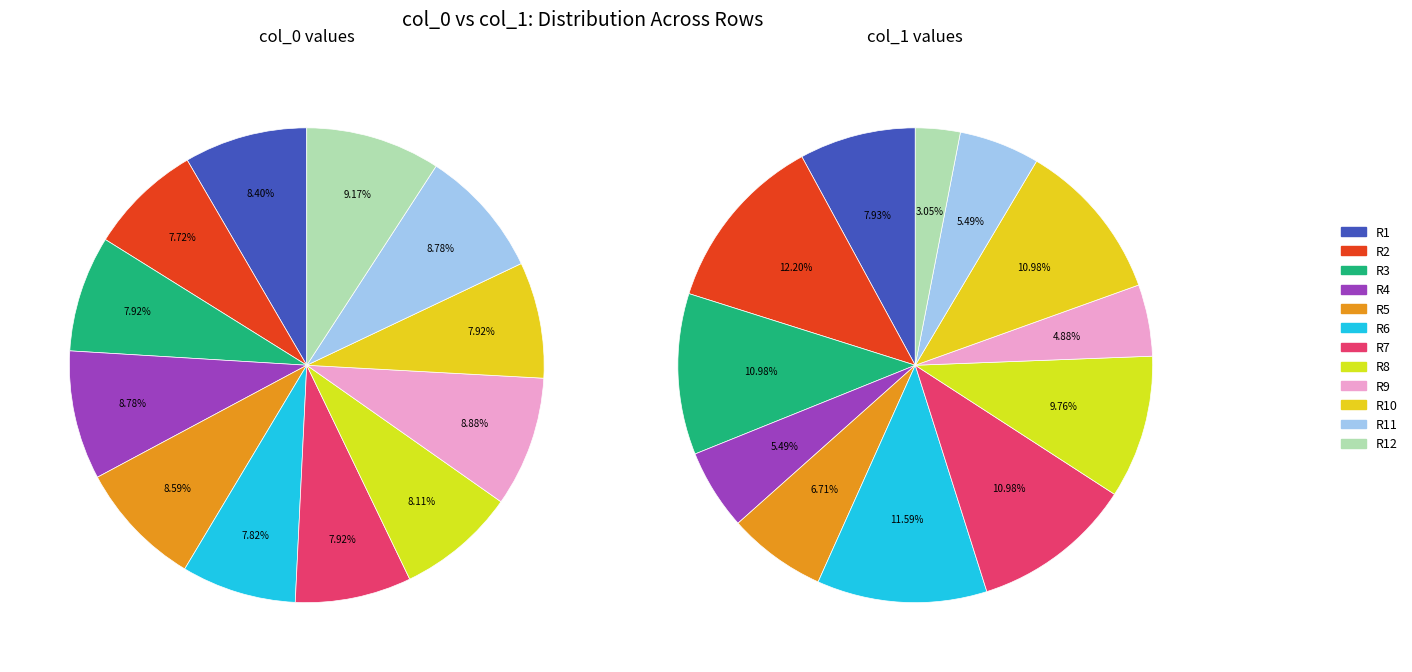

To the nearest percent, what is the average slice percentage?

8%